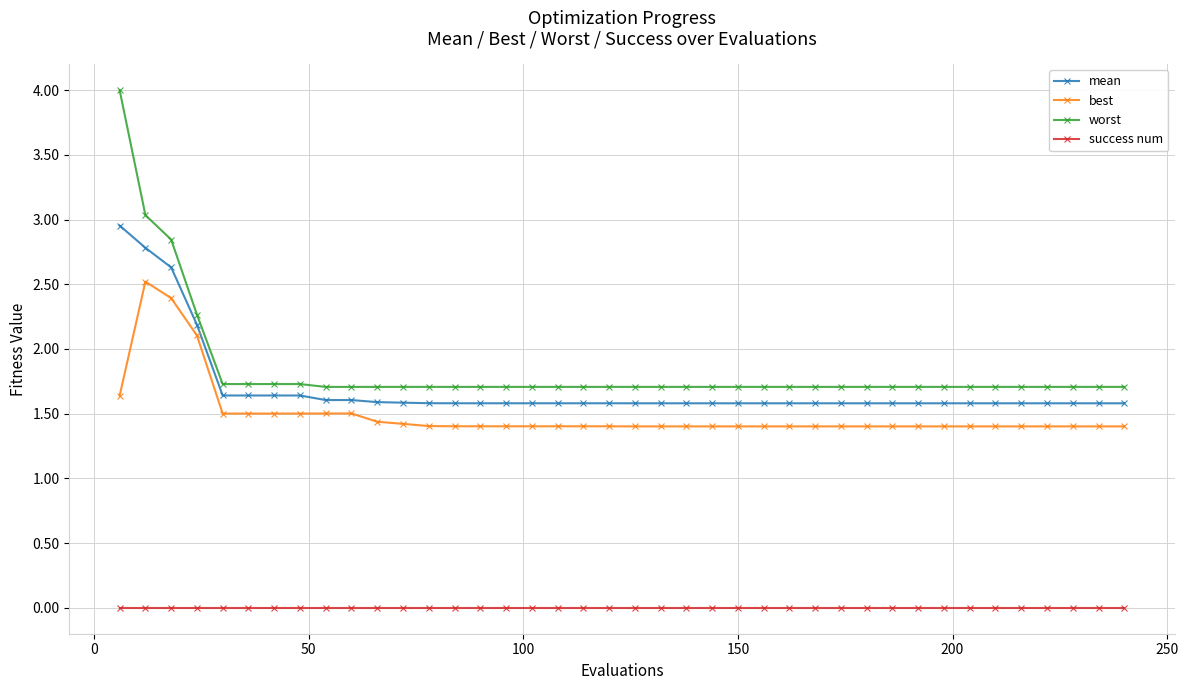

What is the highest value of the best series?

2.5